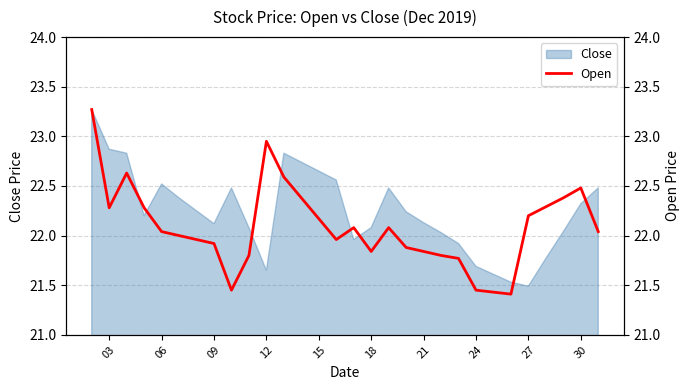

Reading left to right, extract all data points from this chart.

23.3	22.3	22.6	22.3	22.0	22.0	22.0	21.9	21.4	21.8	22.9	22.6	22.4	22.2	22.0	22.1	21.8	22.1	21.9	21.8	21.8	21.8	21.4	21.4	21.4	22.2	22.3	22.4	22.5	22.0